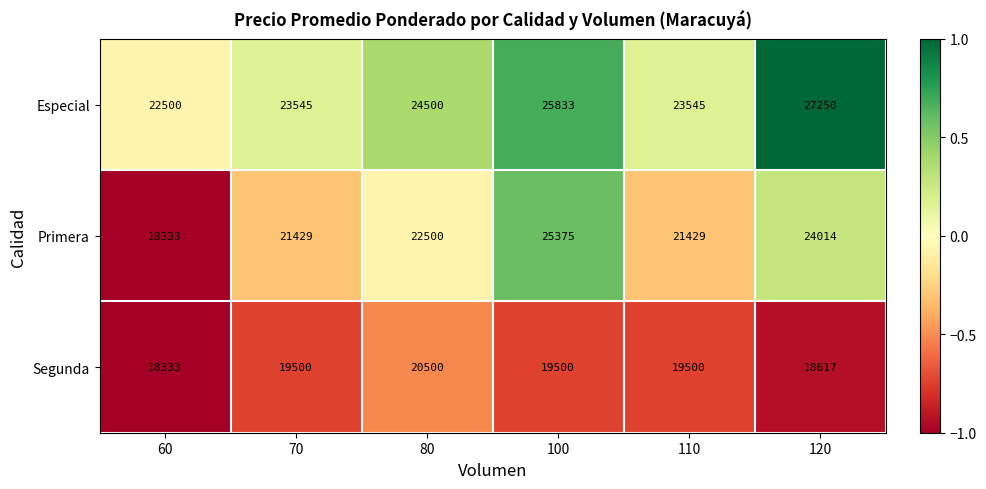

How many distinct data groups are displayed?

3